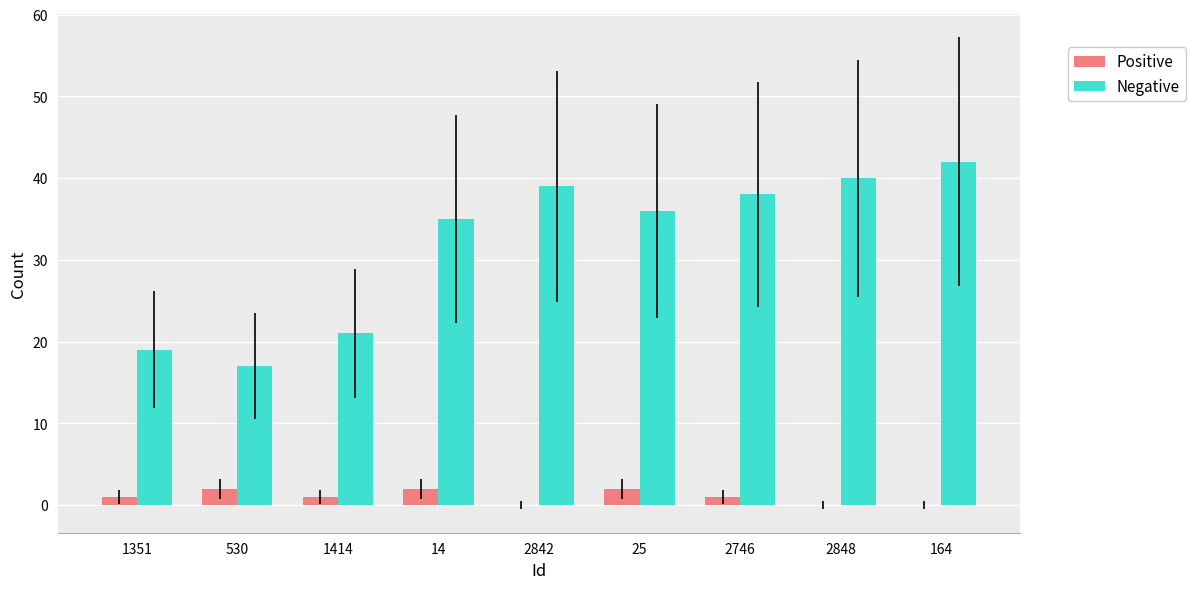

What is the sum of all Positive values?

9